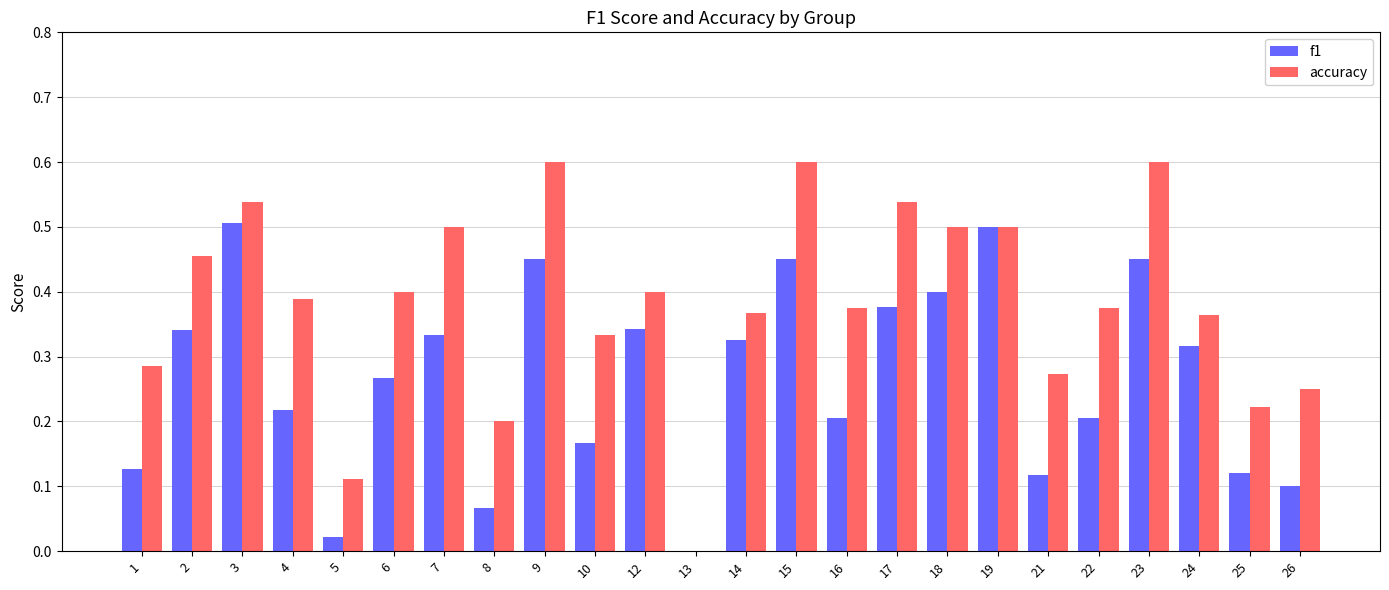

What are all the series names shown in the legend?

f1, accuracy